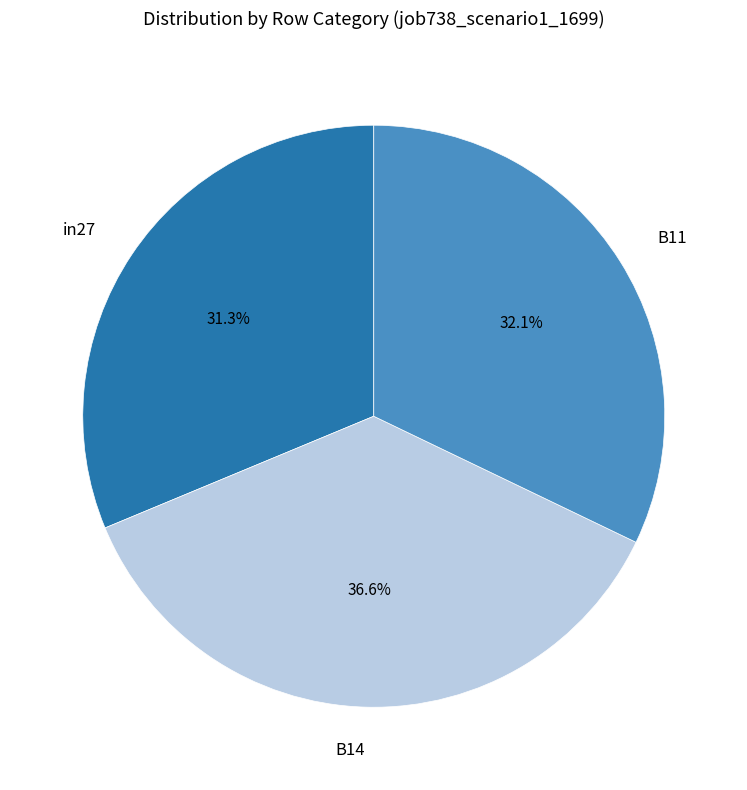

The in27 slice represents 31% of the pie. True or false?

True